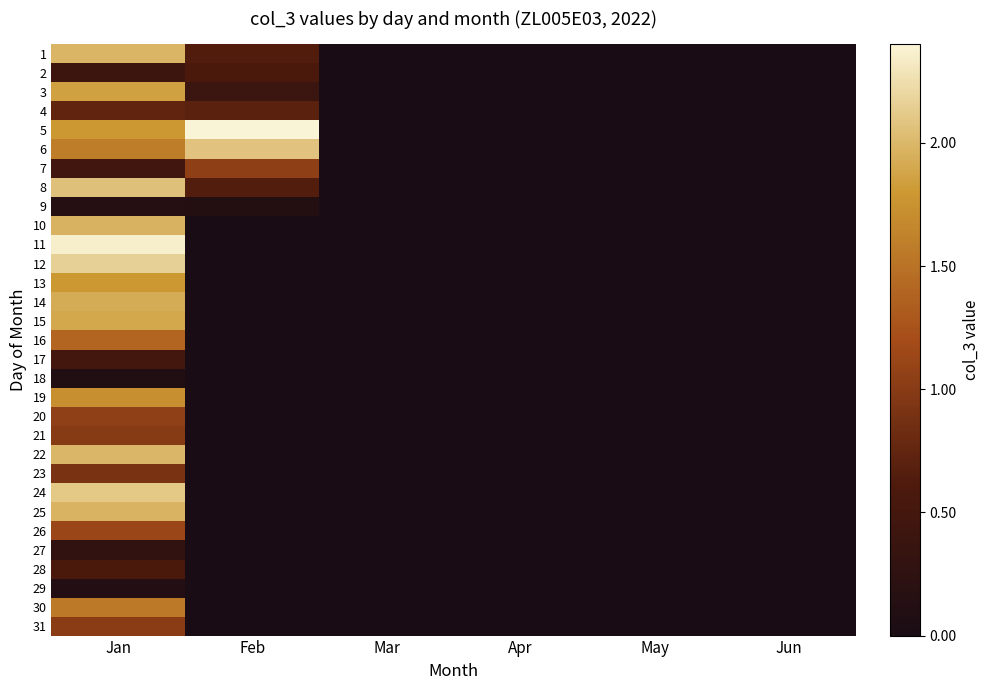

At which category is the sum across all series the highest?

Jan